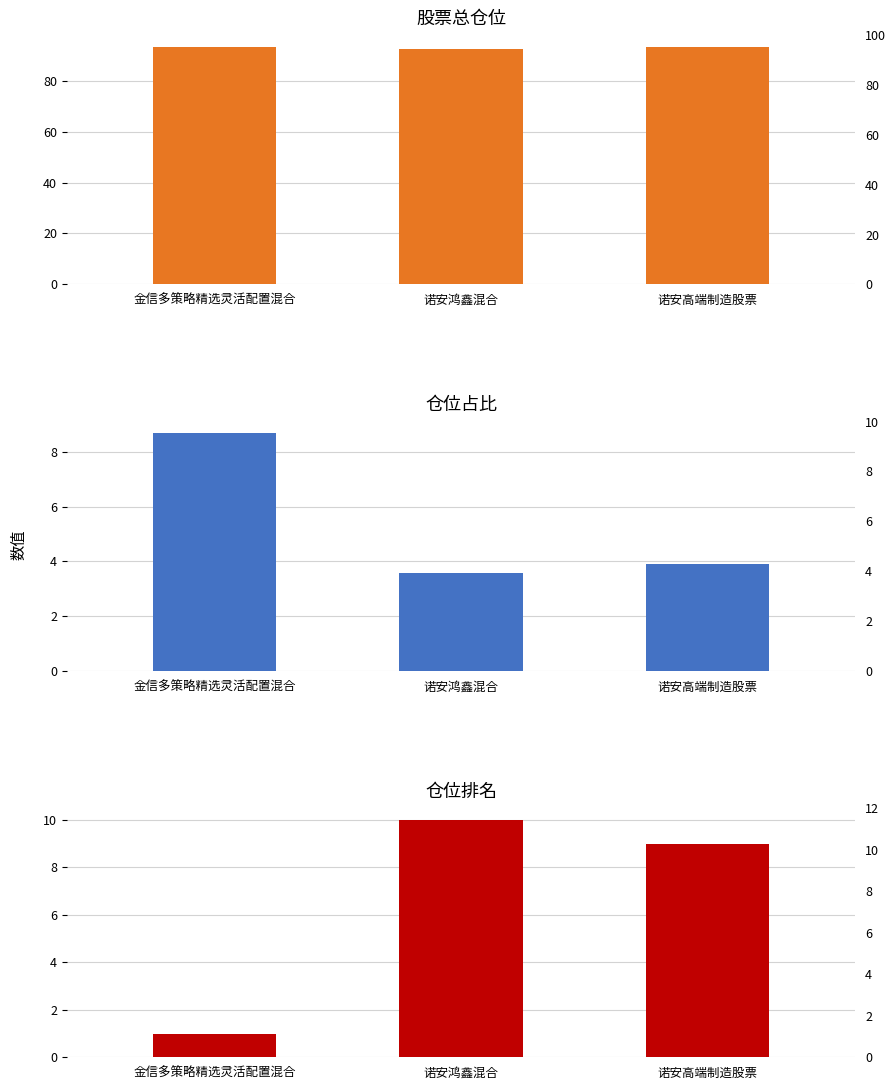

What is the difference between the maximum and minimum values in the 股票总仓位 series?

0.9